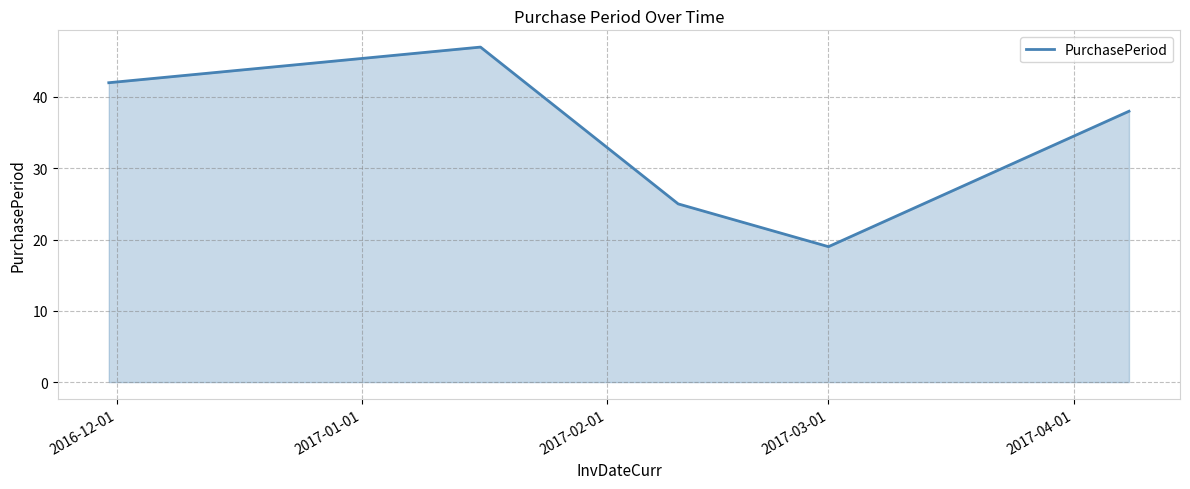

What is the sum of all values?

171